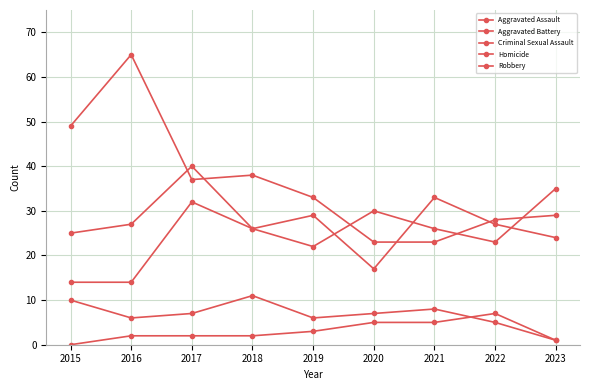

True or false: Homicide has a value of 5 at 2021.

True